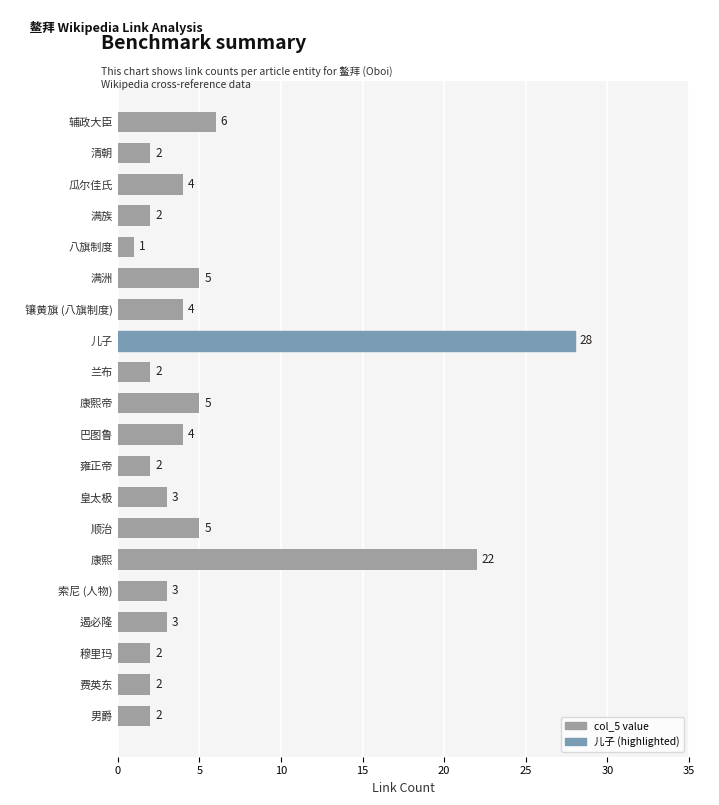

What is the value of the 8th bar from the top?

28